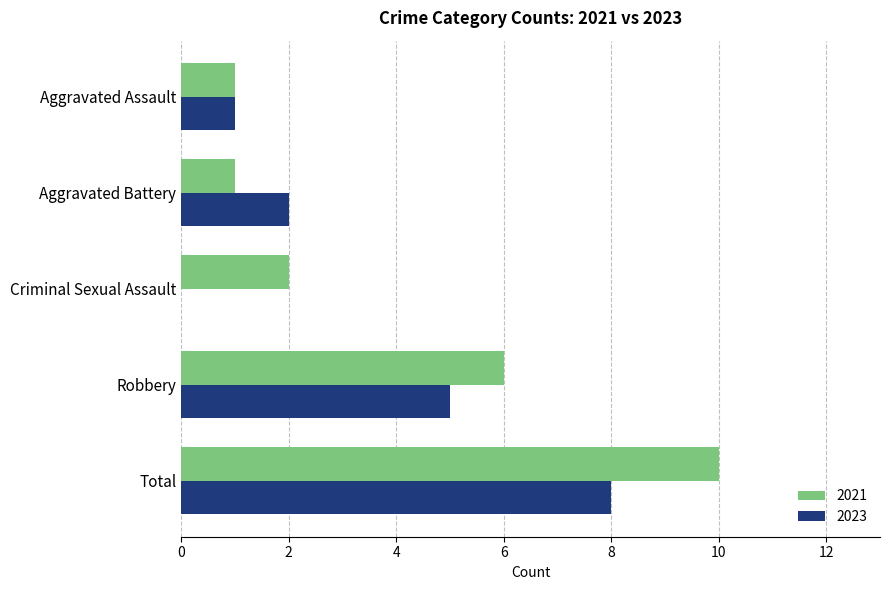

What is the maximum value for 2023?

8